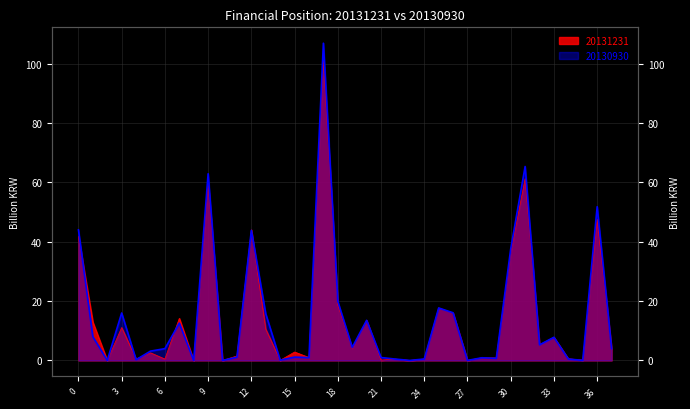

At how many categories does at least one series exceed 105?

1